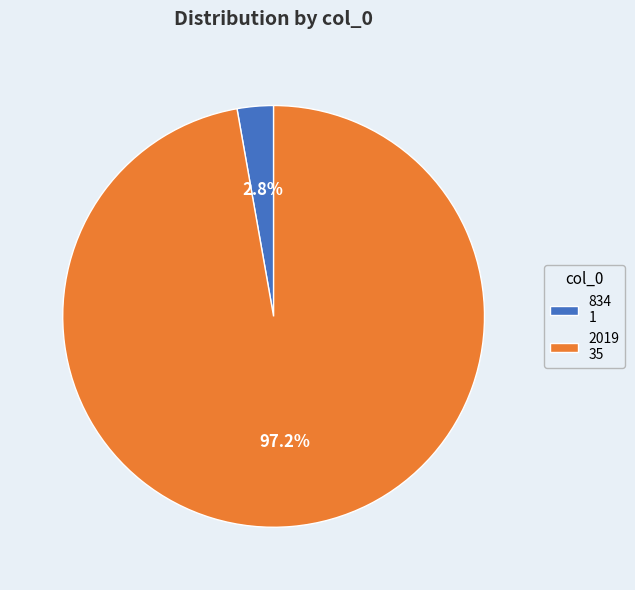

How many segments does this pie chart have?

2